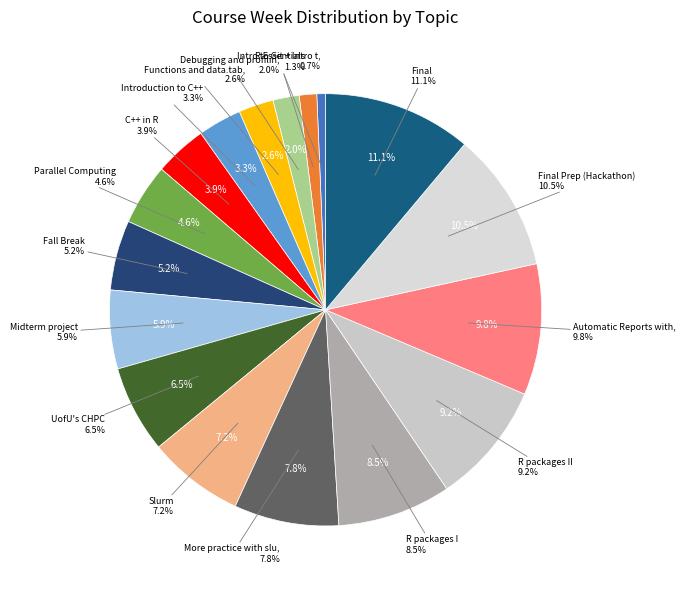

What is the largest slice in the pie chart?

Final